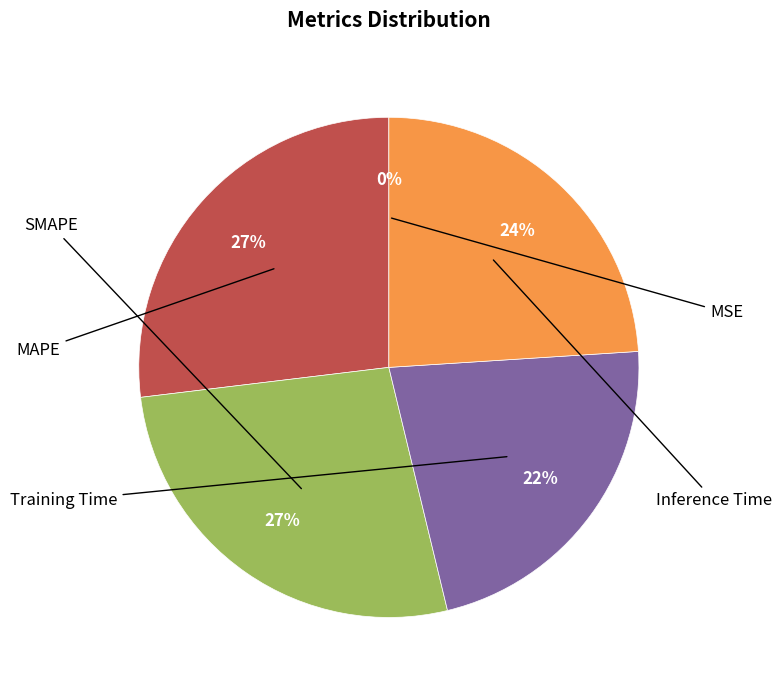

Is there any slice that represents more than half of the pie?

No